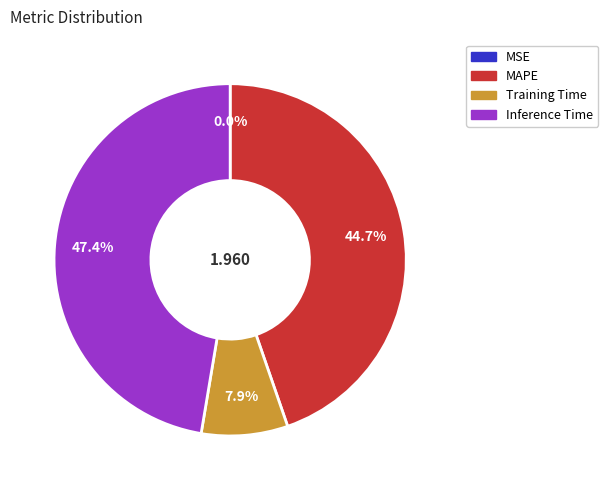

What is the largest slice in the pie chart?

Inference Time